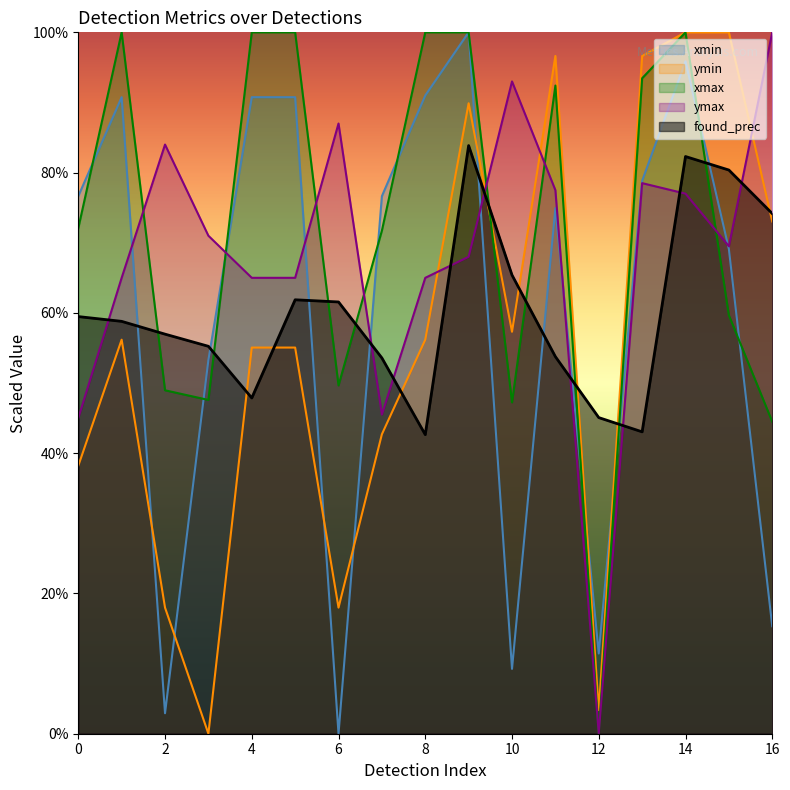

In xmin, how many points are higher than both neighbors (excluding endpoints)?

4